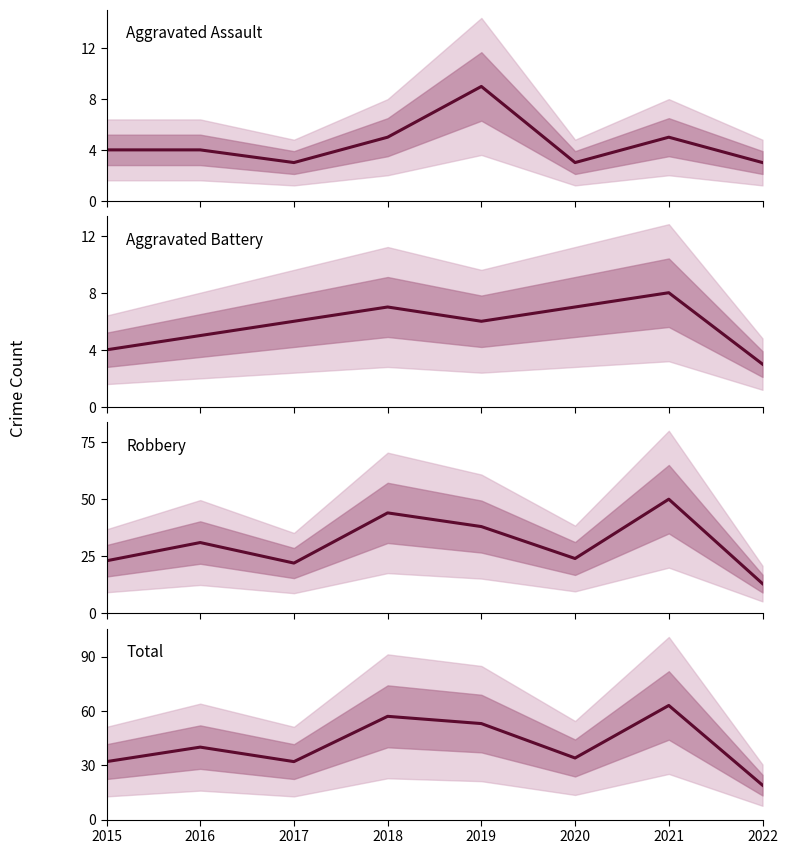

At 2020, list the series in order from smallest to largest.

Aggravated Assault, Aggravated Battery, Robbery, Total